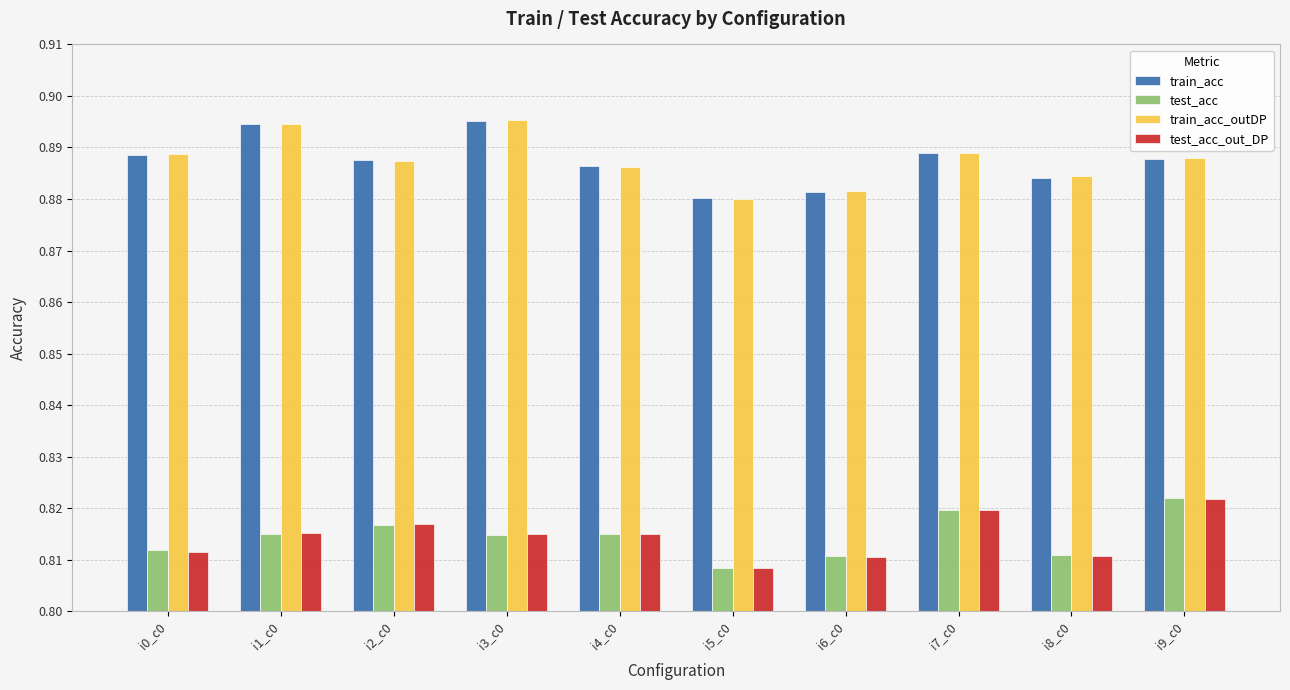

What is the label of the 2nd bar from the left?

i1_c0